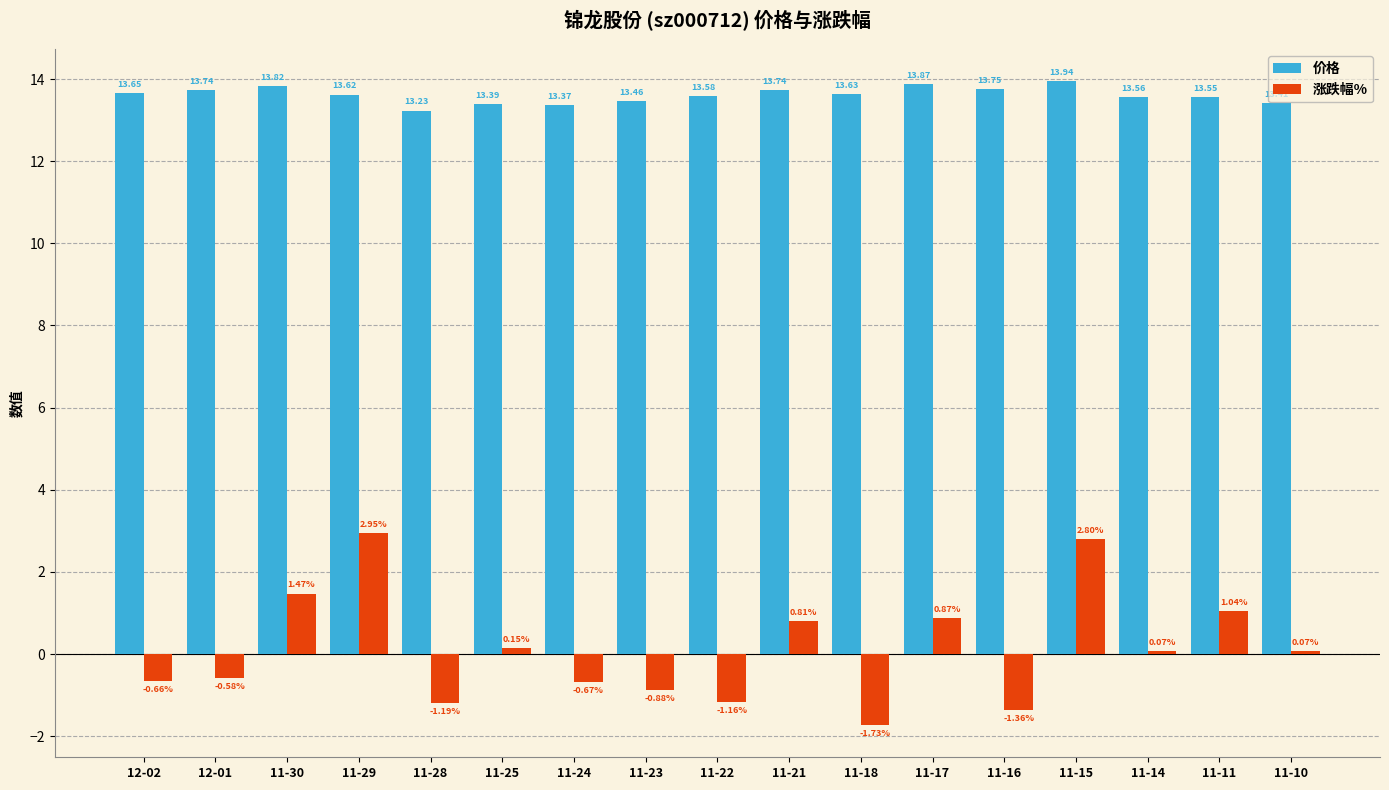

What is the difference between the second highest and minimum values in the 价格 series?

0.6